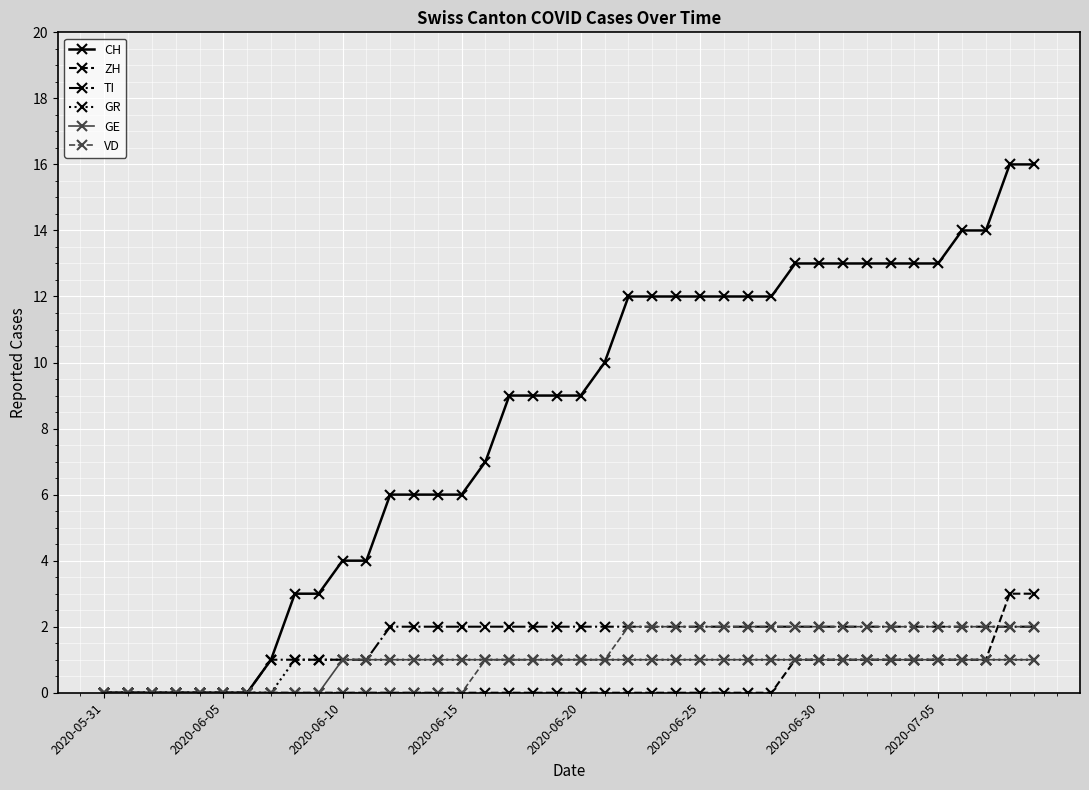

What is the maximum value shown in the chart?

16